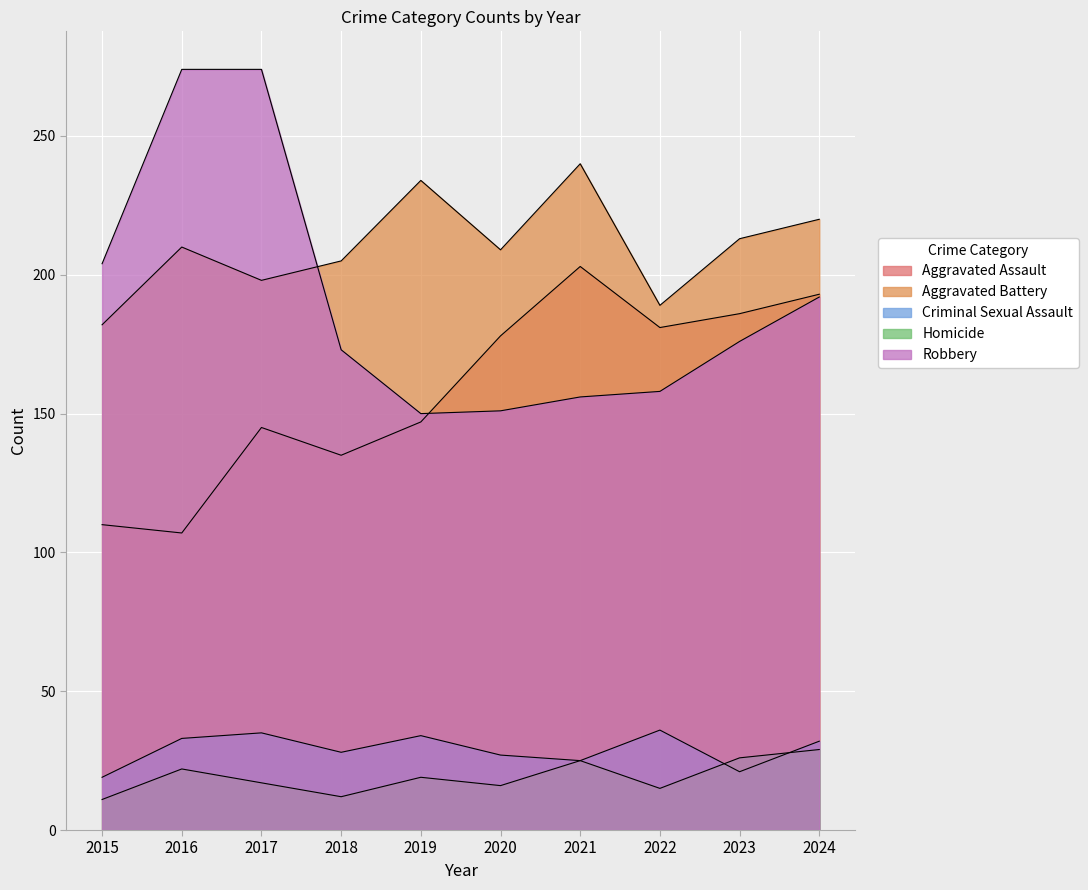

What is the average value of the Aggravated Assault series?

158